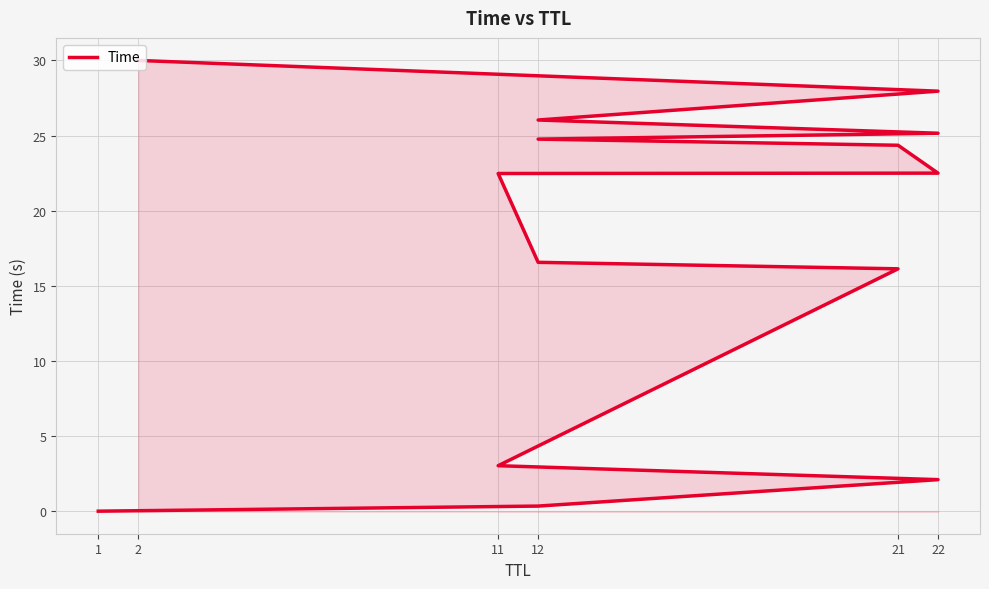

What is the difference between the second highest and second lowest values?

27.6